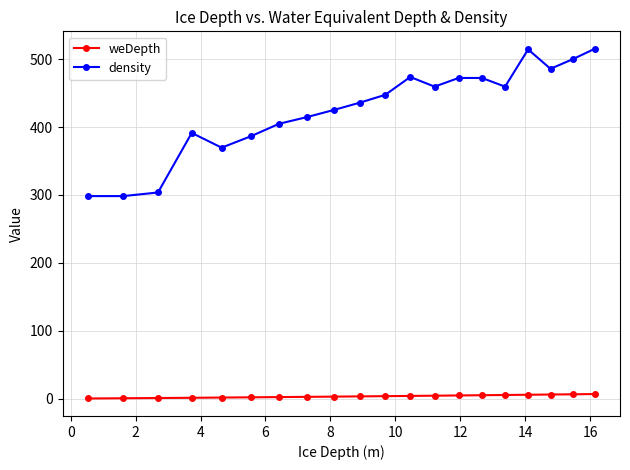

List the series in order of their peak value, lowest first.

weDepth, density